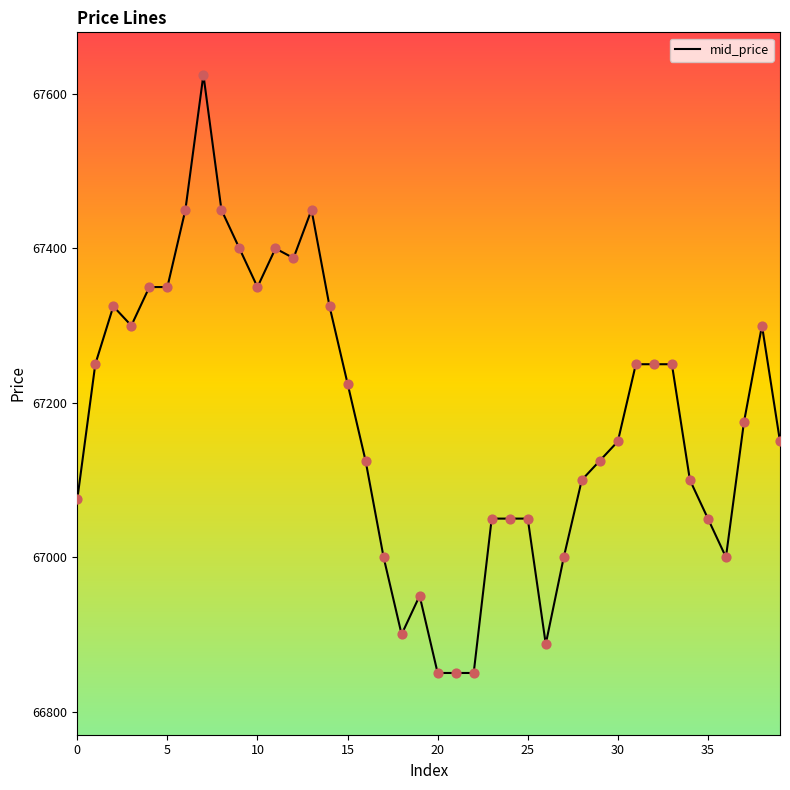

What is the difference between the maximum and minimum values?

775.0